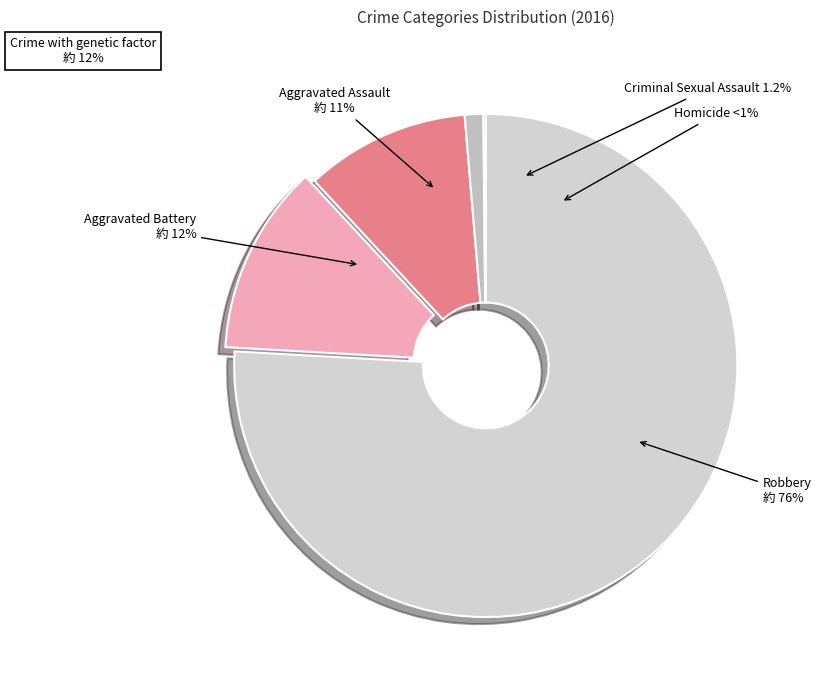

What is the largest slice in the pie chart?

Robbery